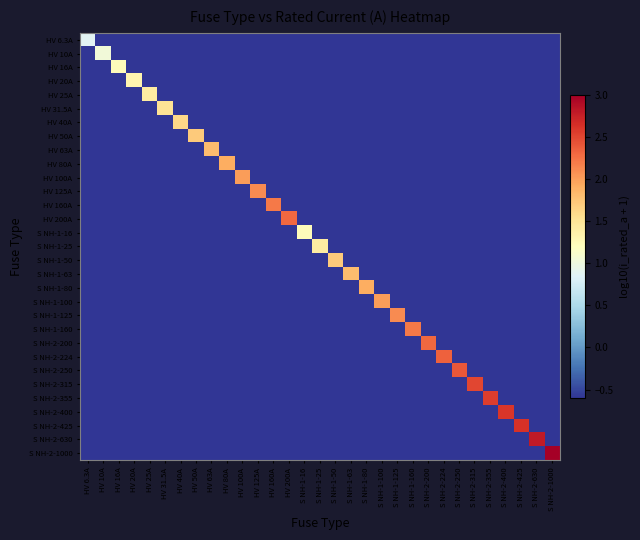

List the series in order of their peak value, highest first.

S NH-2-1000, S NH-2-630, S NH-2-425, S NH-2-400, S NH-2-355, S NH-2-315, S NH-2-250, S NH-2-224, HV 200A, S NH-2-200, HV 160A, S NH-1-160, HV 125A, S NH-1-125, HV 100A, S NH-1-100, HV 80A, S NH-1-80, HV 63A, S NH-1-63, HV 50A, S NH-1-50, HV 40A, HV 31.5A, HV 25A, S NH-1-25, HV 20A, HV 16A, S NH-1-16, HV 10A, HV 6.3A